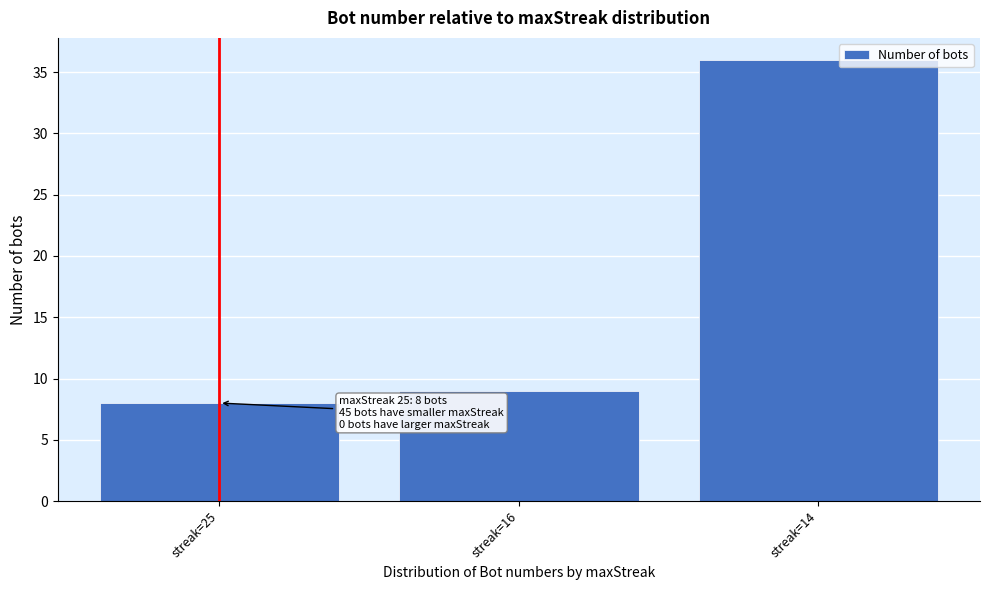

Reading right to left, extract all data points from this chart.

36	9	8